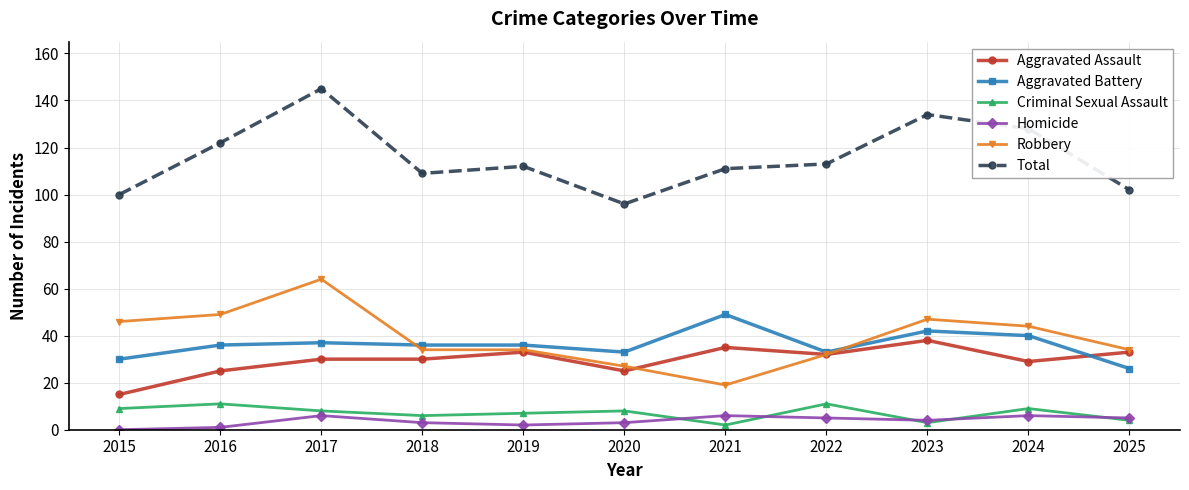

At 2016, list the series in order from largest to smallest.

Total, Robbery, Aggravated Battery, Aggravated Assault, Criminal Sexual Assault, Homicide